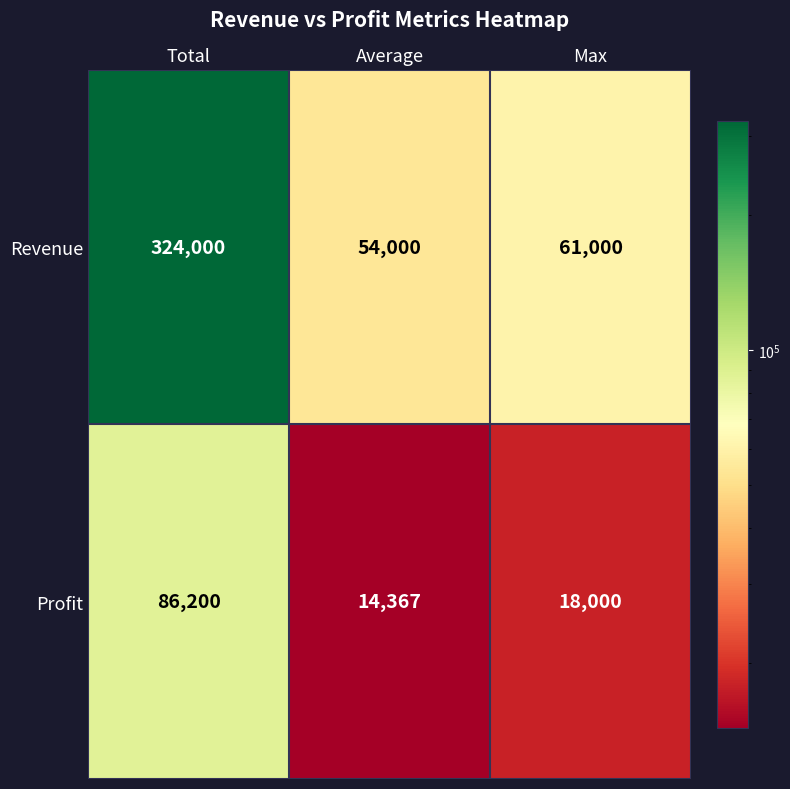

At which label does Profit first exceed 18000?

Total